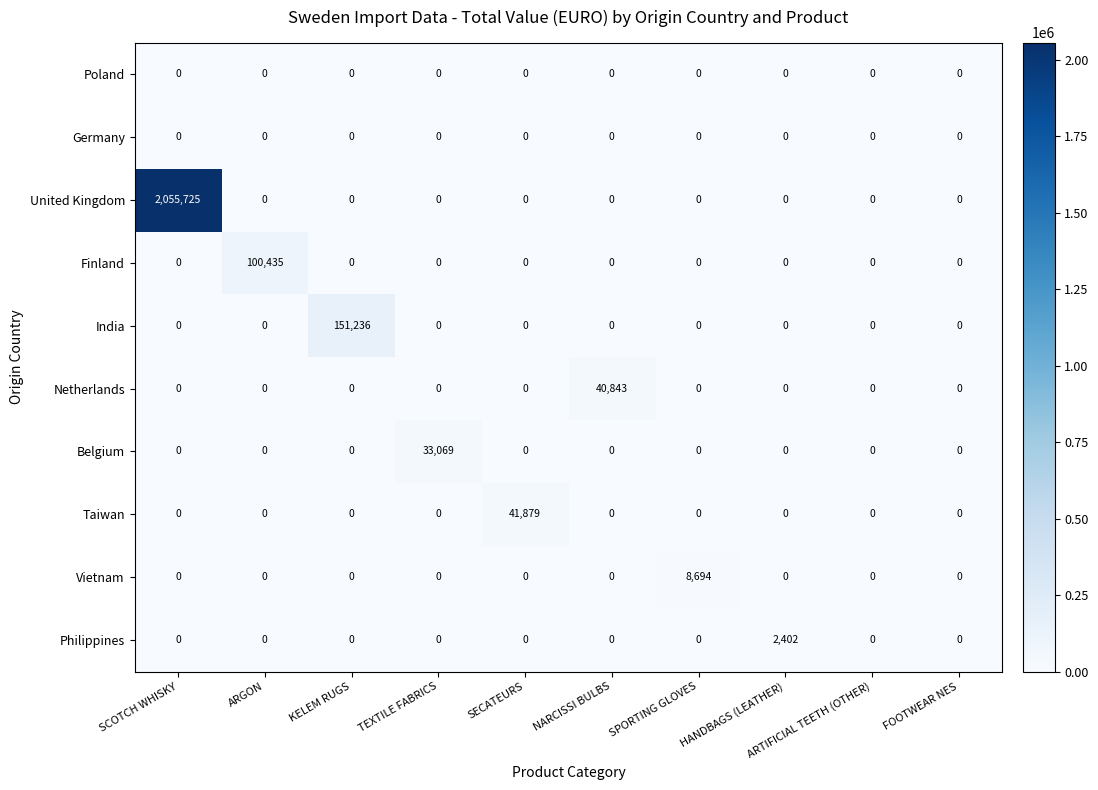

What is the approximate value of India at KELEM RUGS, to the nearest 10?

151240